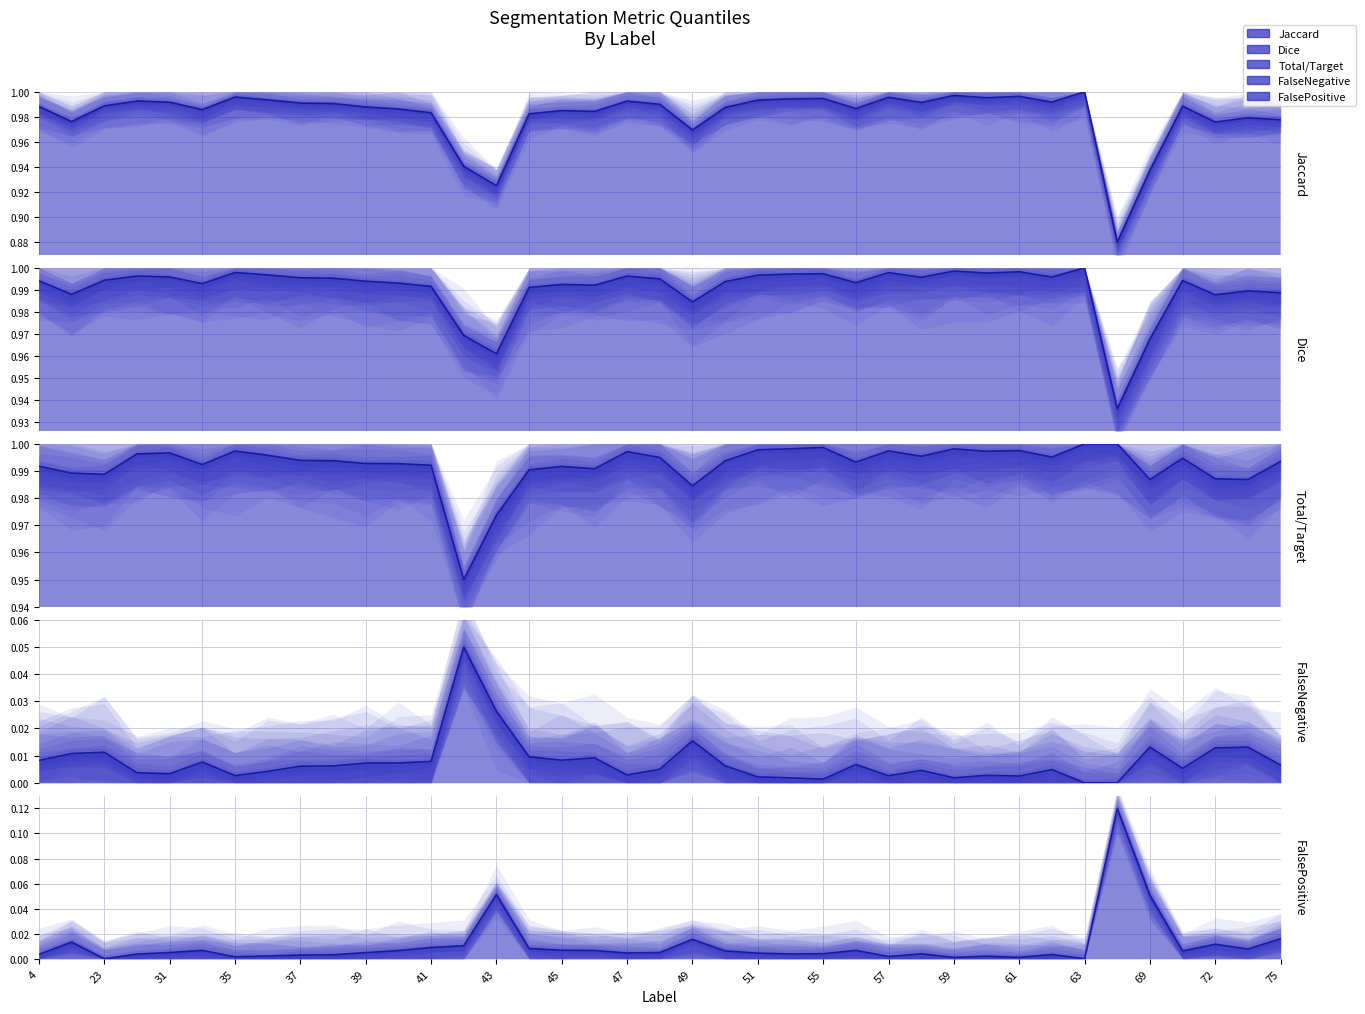

Reading left to right, list all the values displayed in this chart.

Jaccard: 4=1.0	11=1.0	23=1.0	30=1.0	31=1.0	32=1.0	35=1.0	36=1.0	37=1.0	38=1.0	39=1.0	40=1.0	41=1.0	42=0.9	43=0.9	44=1.0	45=1.0	46=1.0	47=1.0	48=1.0	49=1.0	50=1.0	51=1.0	52=1.0	55=1.0	56=1.0	57=1.0	58=1.0	59=1.0	60=1.0	61=1.0	62=1.0	63=1.0	64=0.9	69=0.9	71=1.0	72=1.0	73=1.0	75=1.0
Dice: 4=1.0	11=1.0	23=1.0	30=1.0	31=1.0	32=1.0	35=1.0	36=1.0	37=1.0	38=1.0	39=1.0	40=1.0	41=1.0	42=1.0	43=1.0	44=1.0	45=1.0	46=1.0	47=1.0	48=1.0	49=1.0	50=1.0	51=1.0	52=1.0	55=1.0	56=1.0	57=1.0	58=1.0	59=1.0	60=1.0	61=1.0	62=1.0	63=1.0	64=0.9	69=1.0	71=1.0	72=1.0	73=1.0	75=1.0
Total/Target: 4=1.0	11=1.0	23=1.0	30=1.0	31=1.0	32=1.0	35=1.0	36=1.0	37=1.0	38=1.0	39=1.0	40=1.0	41=1.0	42=0.9	43=1.0	44=1.0	45=1.0	46=1.0	47=1.0	48=1.0	49=1.0	50=1.0	51=1.0	52=1.0	55=1.0	56=1.0	57=1.0	58=1.0	59=1.0	60=1.0	61=1.0	62=1.0	63=1.0	64=1.0	69=1.0	71=1.0	72=1.0	73=1.0	75=1.0
FalseNegative: 4=0.0	11=0.0	23=0.0	30=0.0	31=0.0	32=0.0	35=0.0	36=0.0	37=0.0	38=0.0	39=0.0	40=0.0	41=0.0	42=0.1	43=0.0	44=0.0	45=0.0	46=0.0	47=0.0	48=0.0	49=0.0	50=0.0	51=0.0	52=0.0	55=0.0	56=0.0	57=0.0	58=0.0	59=0.0	60=0.0	61=0.0	62=0.0	63=0.0	64=0.0	69=0.0	71=0.0	72=0.0	73=0.0	75=0.0
FalsePositive: 4=0.0	11=0.0	23=0.0	30=0.0	31=0.0	32=0.0	35=0.0	36=0.0	37=0.0	38=0.0	39=0.0	40=0.0	41=0.0	42=0.0	43=0.1	44=0.0	45=0.0	46=0.0	47=0.0	48=0.0	49=0.0	50=0.0	51=0.0	52=0.0	55=0.0	56=0.0	57=0.0	58=0.0	59=0.0	60=0.0	61=0.0	62=0.0	63=0.0	64=0.1	69=0.1	71=0.0	72=0.0	73=0.0	75=0.0